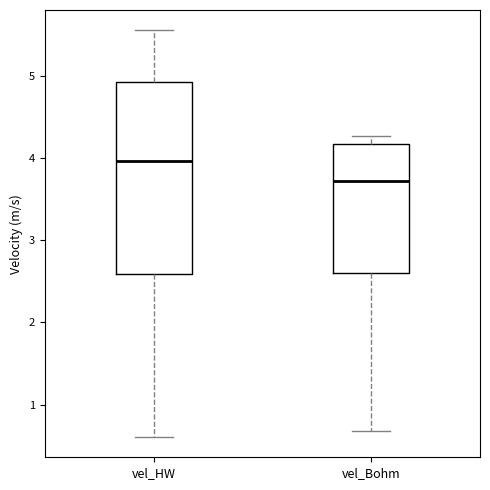

Reading left to right, transcribe this box plot: for each box, give where its median line is, the range the box spans, and where its two whiskers end, as read against the y-axis. The values are not printed on the chart, so give them approximately, as read against the axis.

vel_HW: median 4.0, box 2.6 to 4.9, whiskers 0.6 to 5.5
vel_Bohm: median 3.7, box 2.6 to 4.2, whiskers 0.7 to 4.3